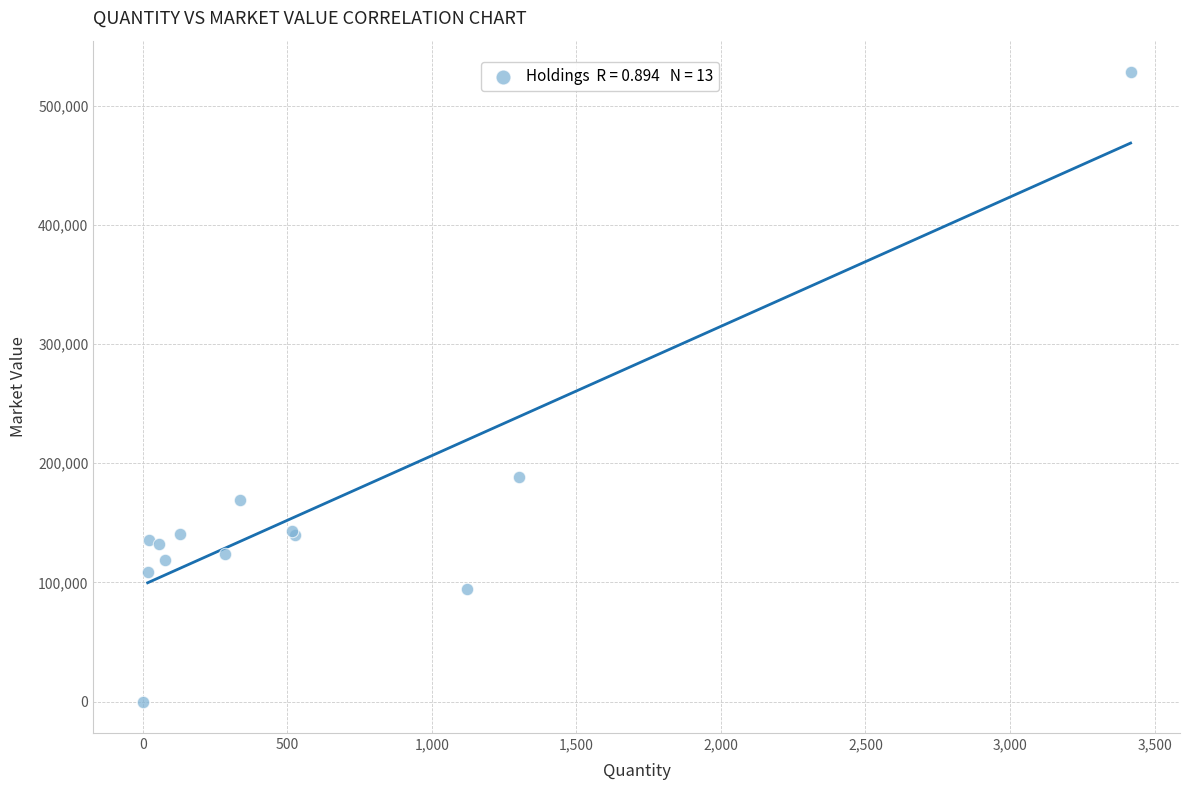

What Y value in the scatter plot is closest to 264154?

188175.0